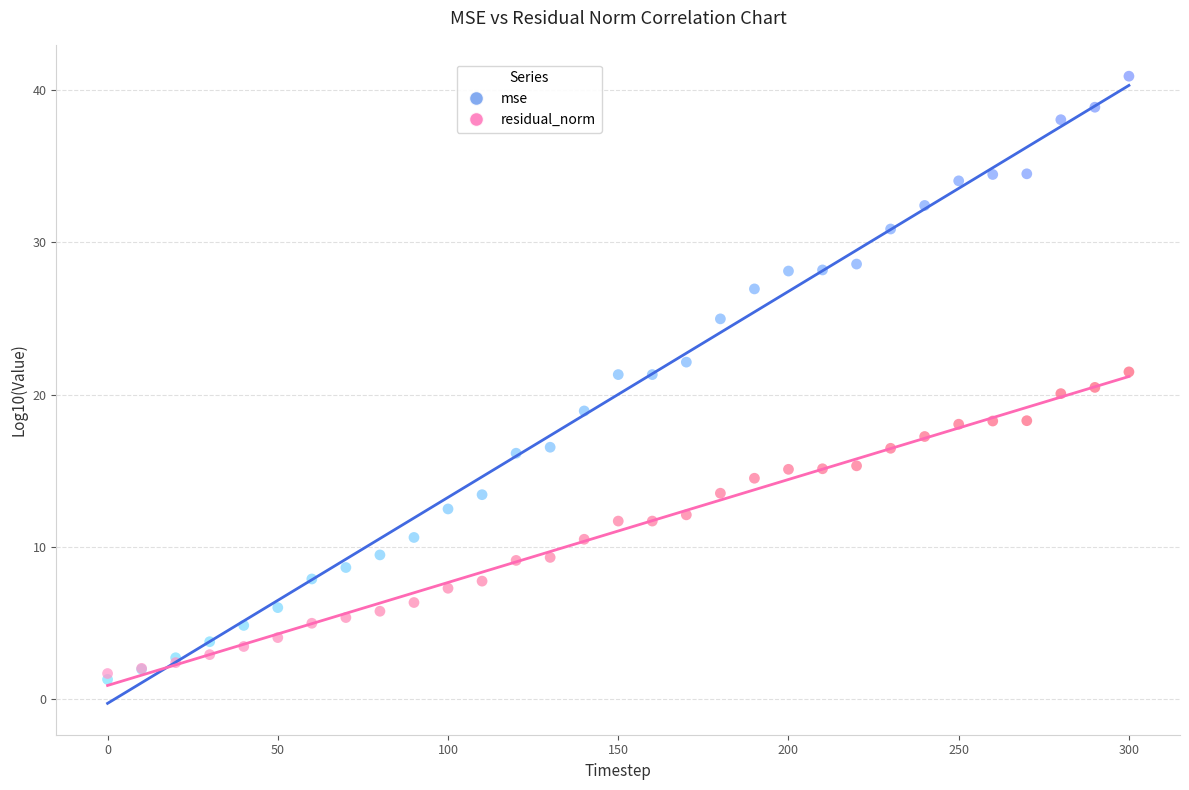

Which series contains the highest Y value?

mse